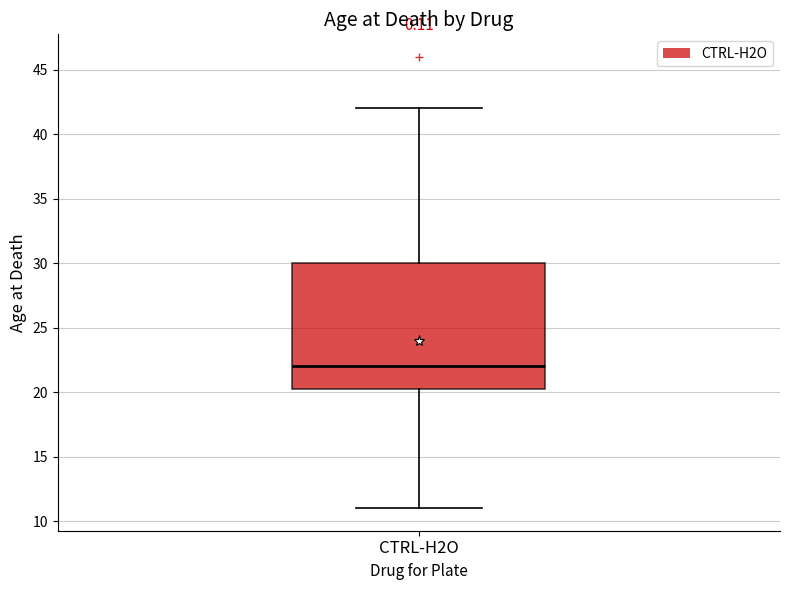

Where is the upper edge of the box for CTRL-H2O on the y-axis? The values are not printed on the chart, so give them approximately, as read against the axis.

30.0